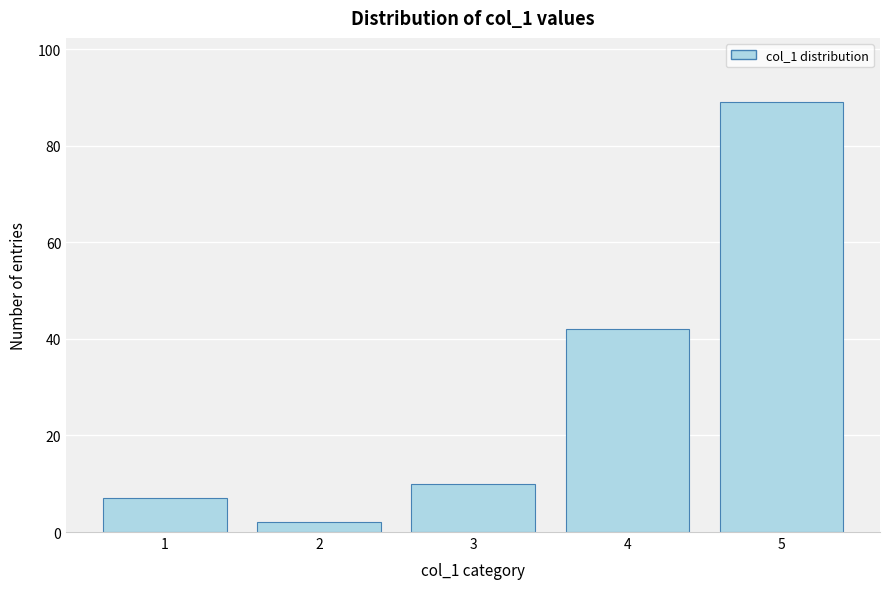

Reading left to right, what are all the values shown in this chart?

7	2	10	42	89